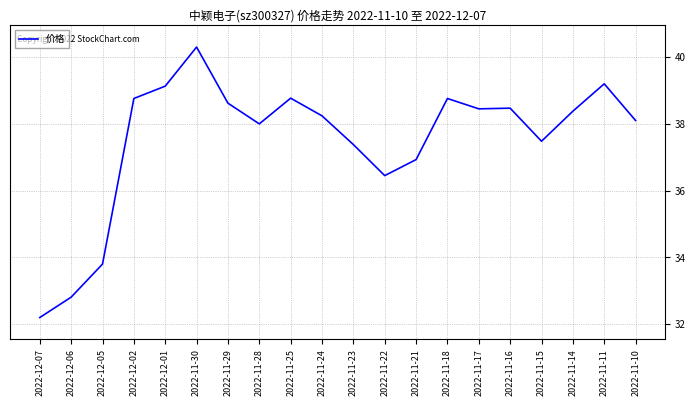

Between 2022-11-17 and 2022-11-11, which is larger?

2022-11-11